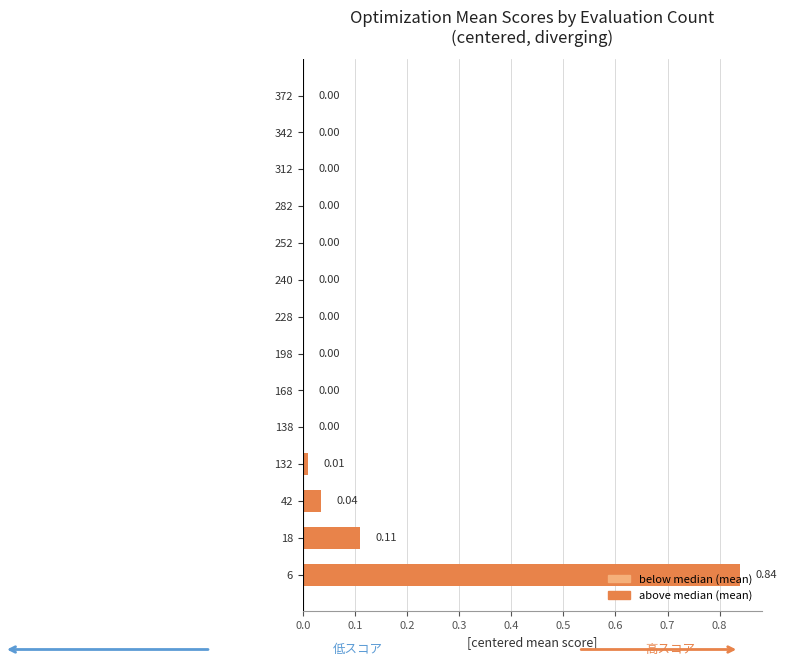

What is the change in value from 6 to 342?

-0.8